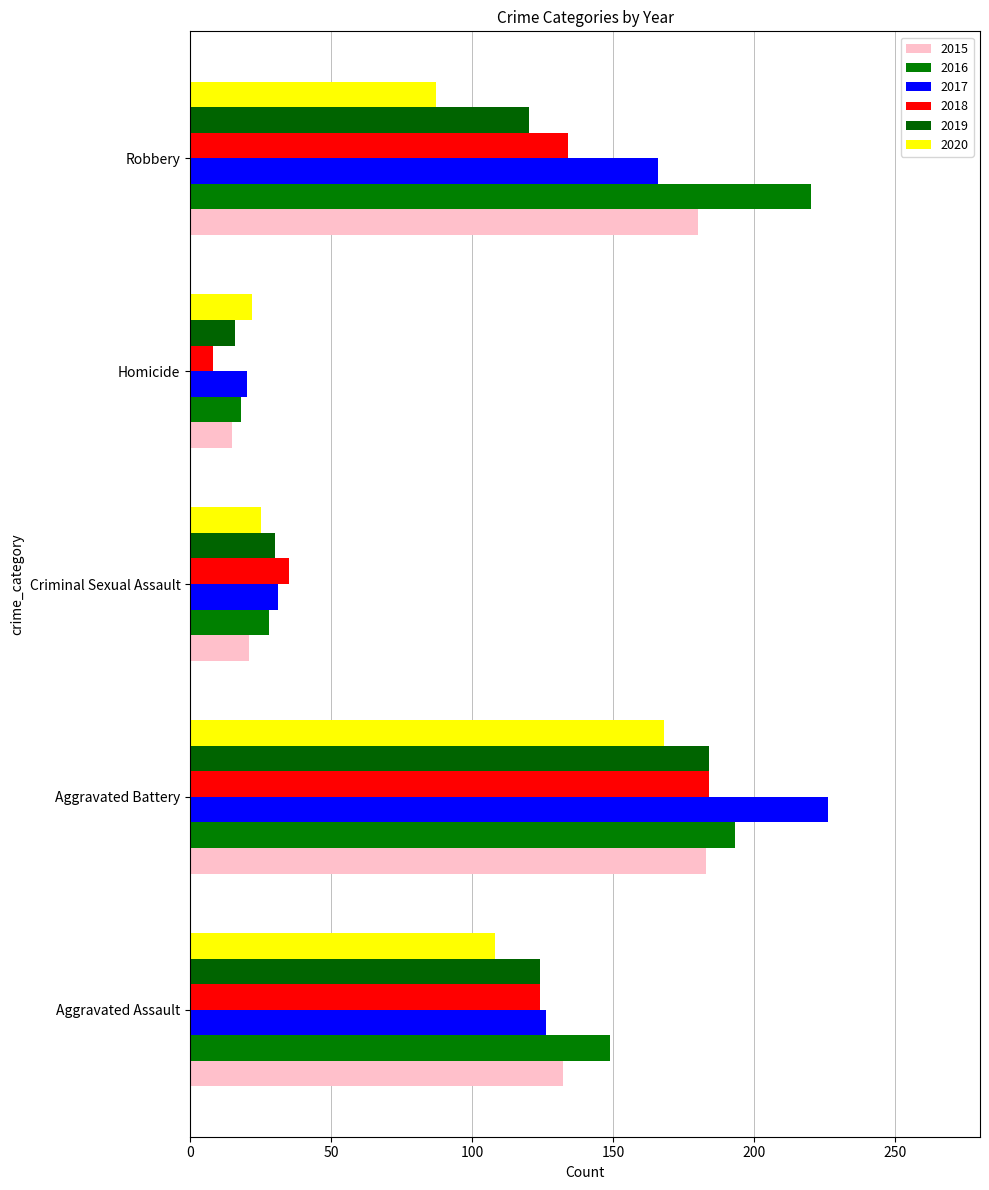

What are all the series names shown in the legend?

2015, 2016, 2017, 2018, 2019, 2020